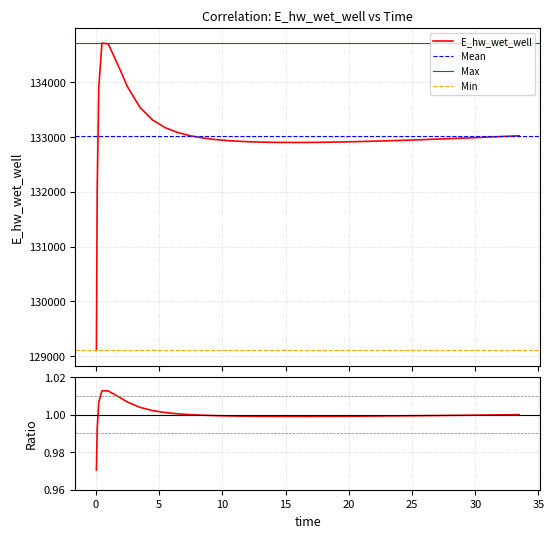

What is the label of the 11th point from the left?

6.46875